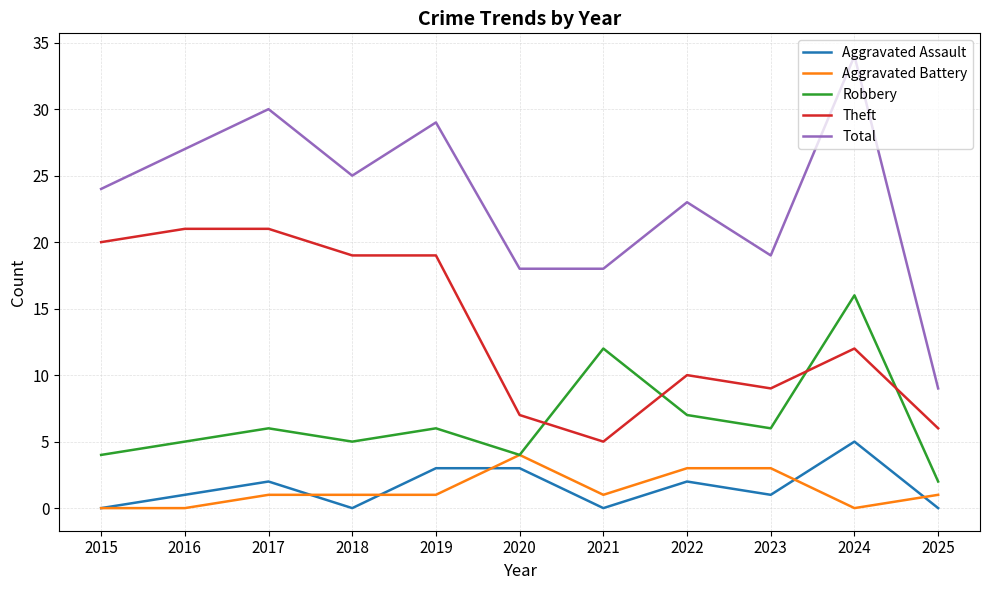

What is the total value across all series at 2015?

48